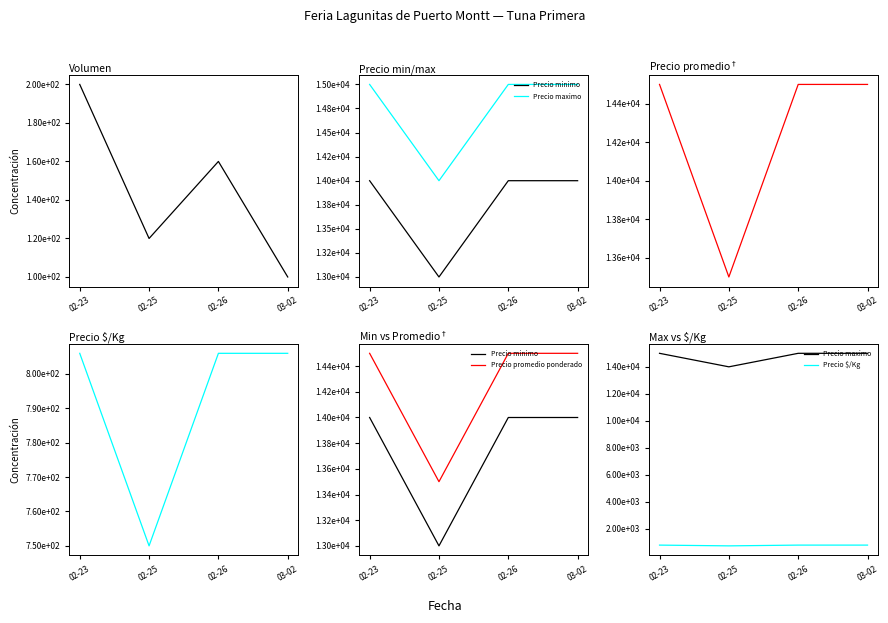

What is the difference between the maximum and minimum values in the Precio promedio ponderado series?

1000